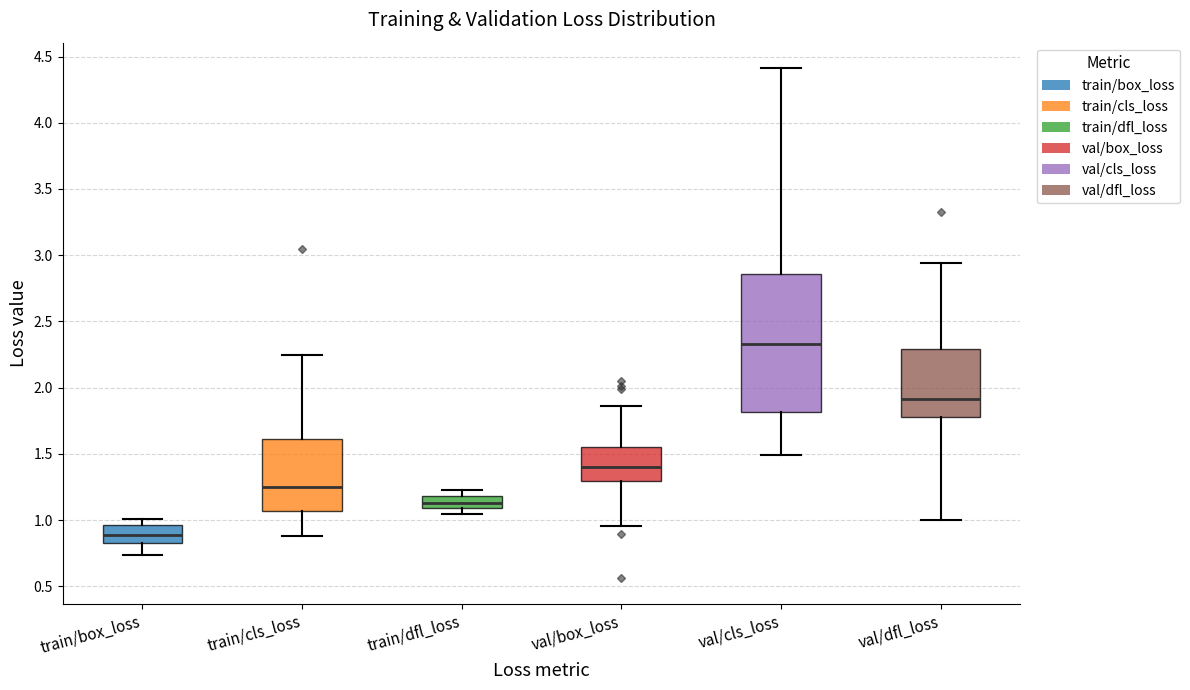

Which box's median line is the highest?

val/cls_loss